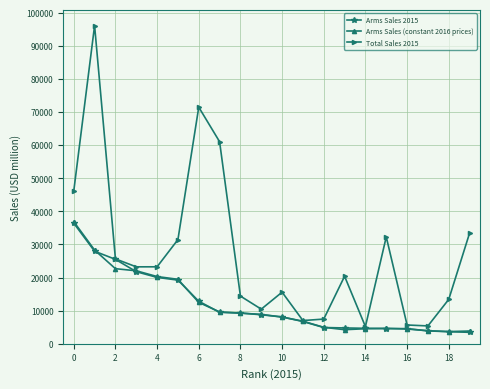

What is the difference between the maximum and minimum values in the Arms Sales (constant 2016 prices) series?

33203.7